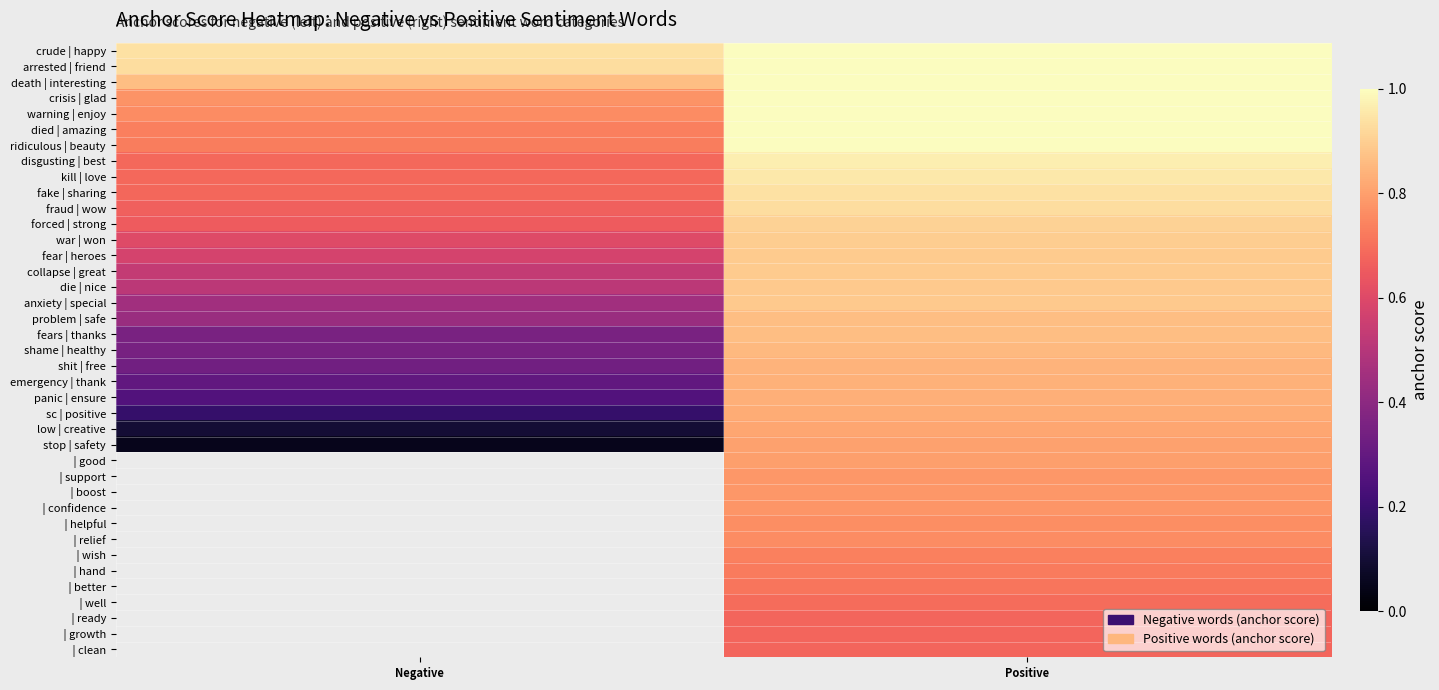

Which label corresponds to the smallest value in the chart?

Negative